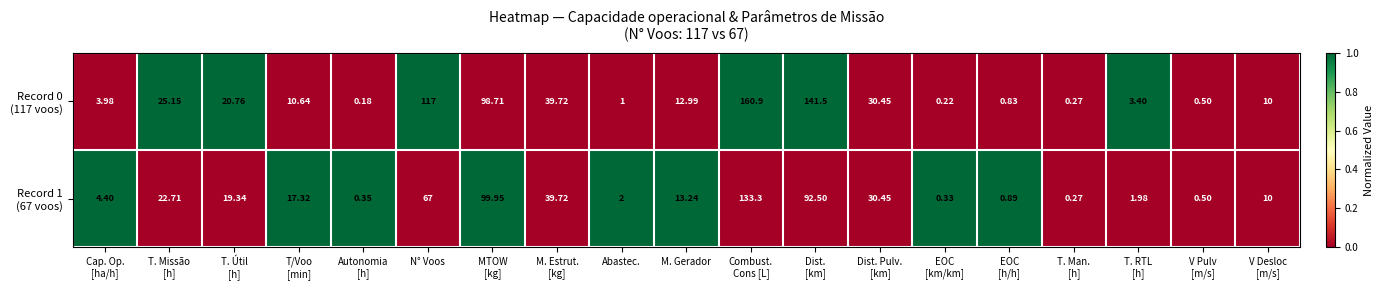

How many categories are shown in the chart?

19